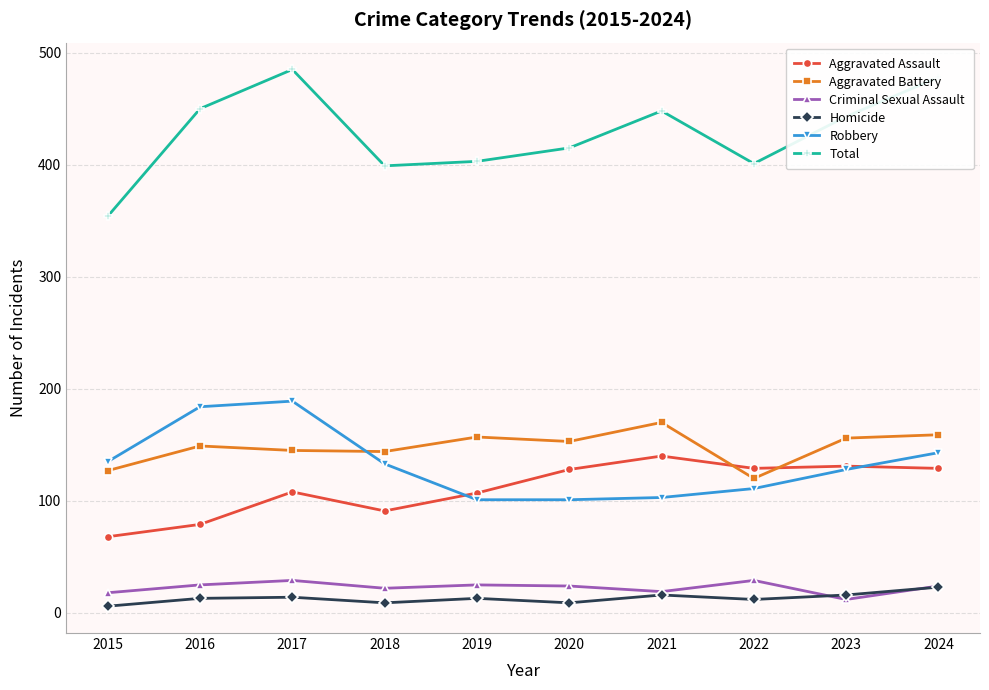

The Robbery series shows 69 at 2024. True or false?

False